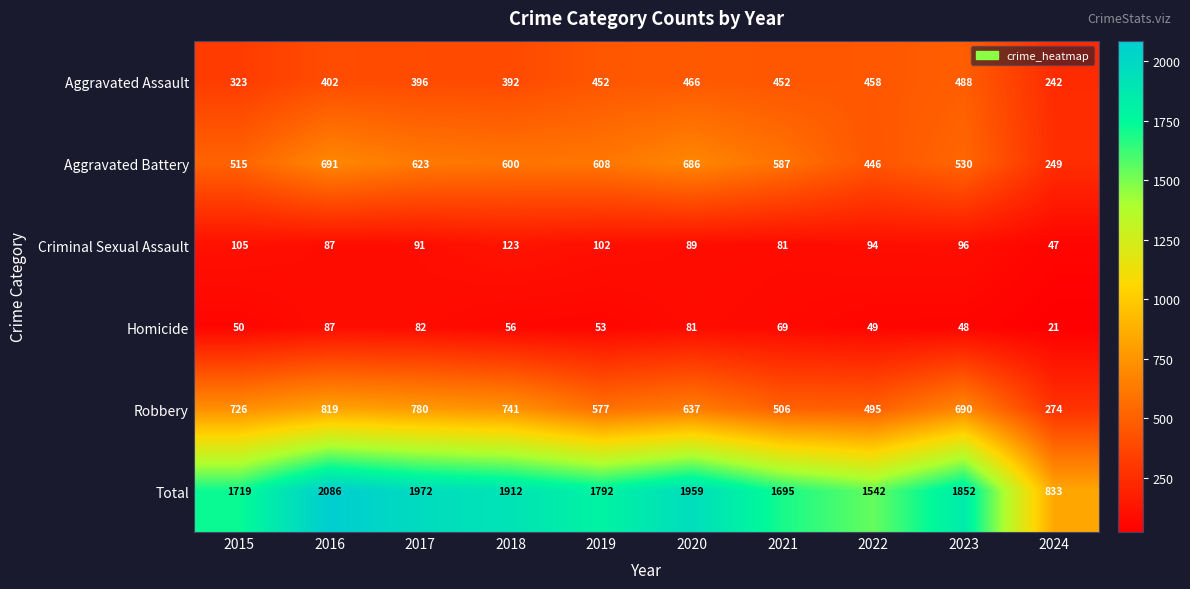

True or false: Robbery has a value of 780 at 2017.

True